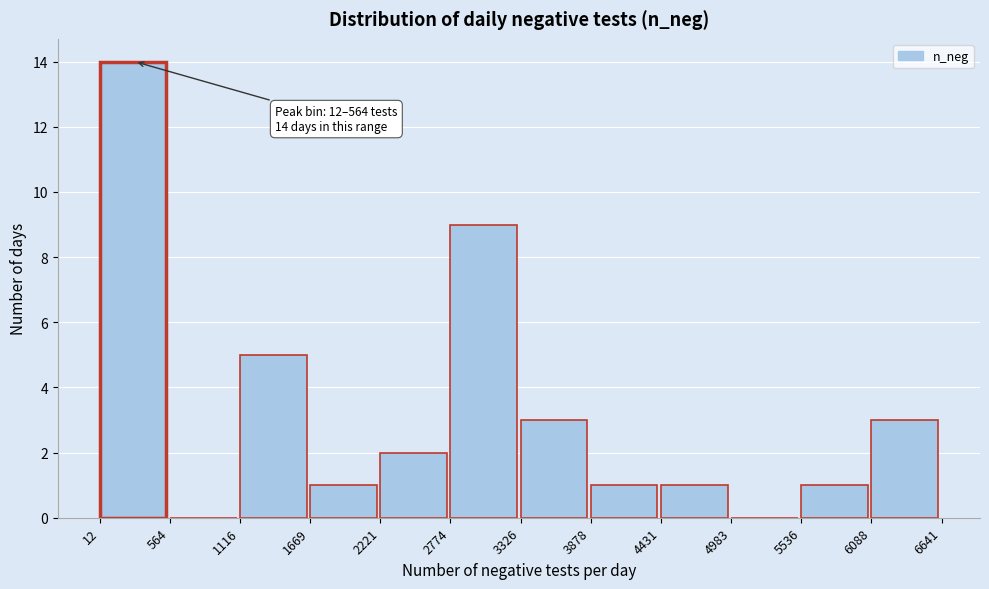

Which range on the x-axis has the tallest bar?

12 to 564